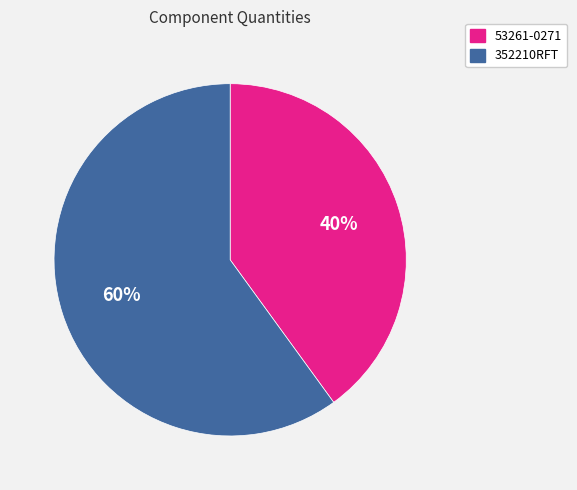

To the nearest percent, what is the combined percentage of 352210RFT and 53261-0271?

100%